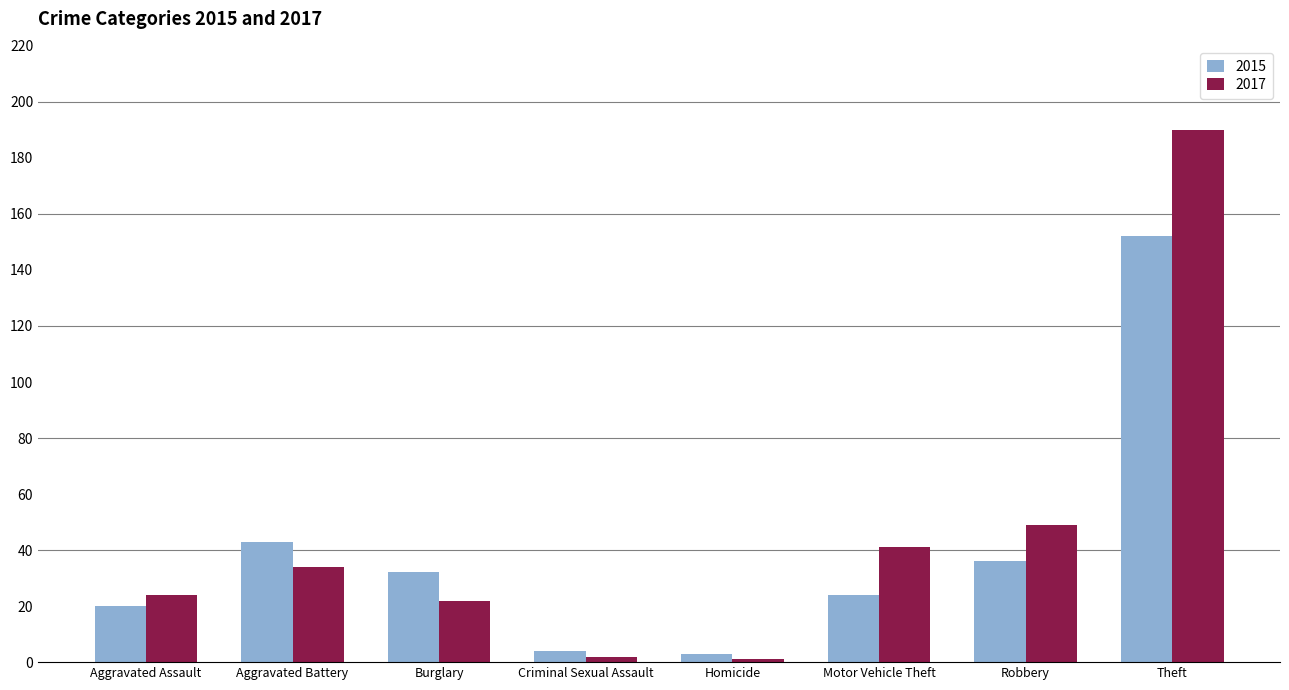

List the series in order of their overall mean, highest first.

2017, 2015